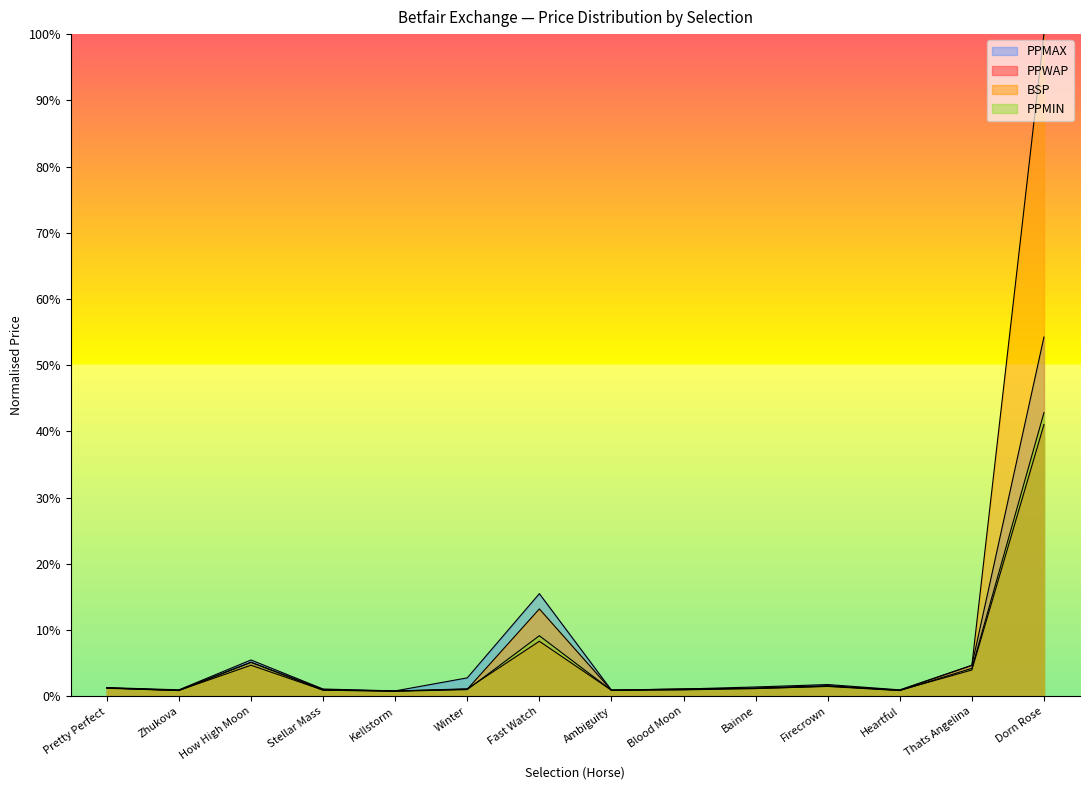

Reading left to right, what are all the values shown in this chart?

PPWAP: 0.0	0.0	0.1	0.0	0.0	0.0	0.1	0.0	0.0	0.0	0.0	0.0	0.0	0.4
BSP: 0.0	0.0	0.0	0.0	0.0	0.0	0.1	0.0	0.0	0.0	0.0	0.0	0.0	1.0
PPMIN: 0.0	0.0	0.1	0.0	0.0	0.0	0.1	0.0	0.0	0.0	0.0	0.0	0.0	0.4
PPMAX: 0.0	0.0	0.1	0.0	0.0	0.0	0.2	0.0	0.0	0.0	0.0	0.0	0.0	0.5